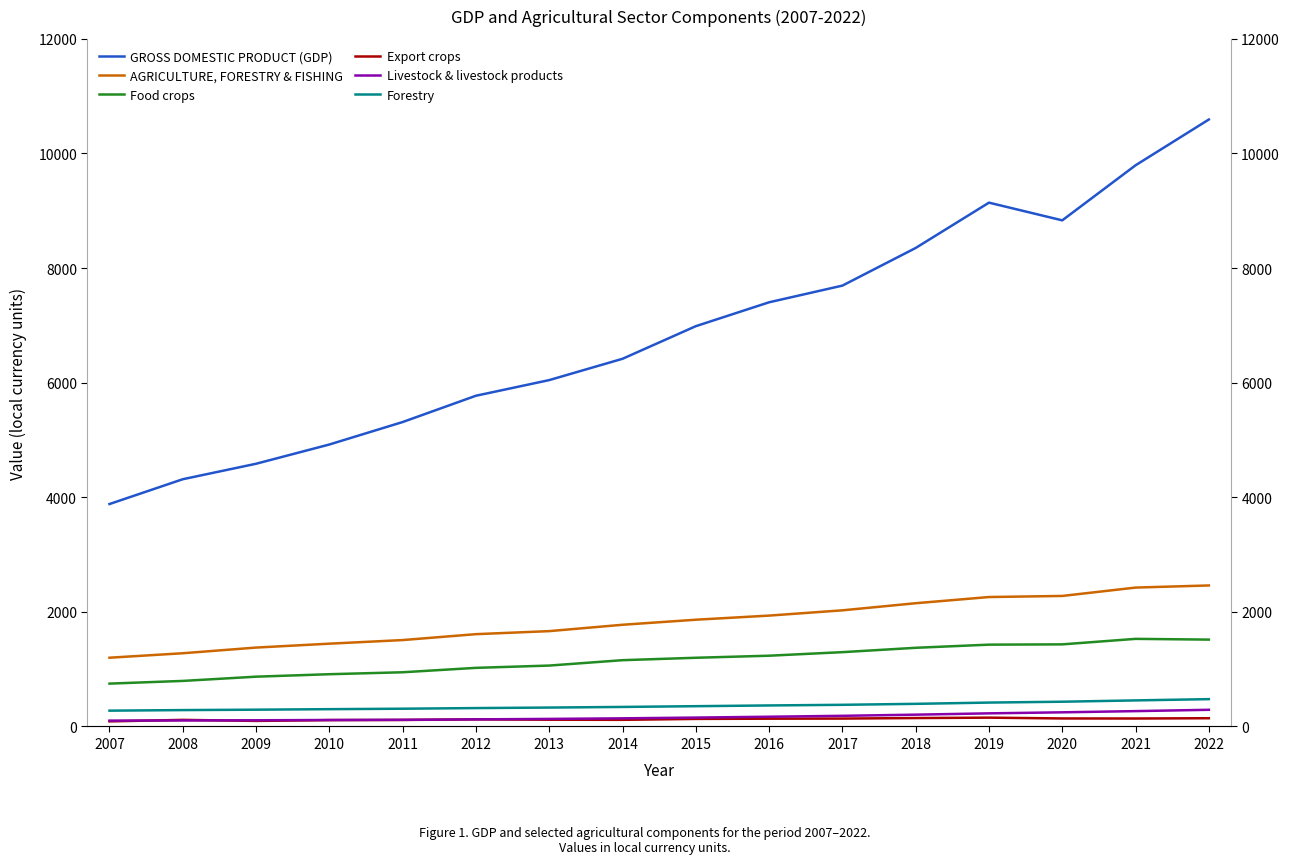

True or false: Livestock & livestock products and Export crops intersect in this chart.

True